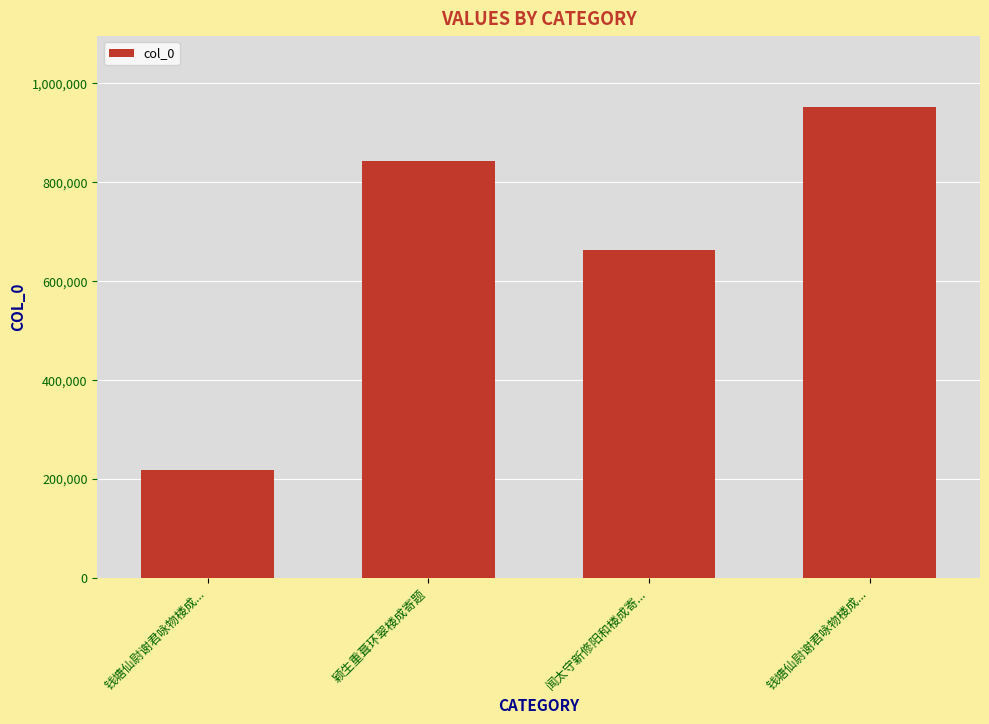

Approximately how many times larger is the value at 颖生重葺环翠楼成寄题 compared to 闻太守新修阳和楼成寄...?

1.3